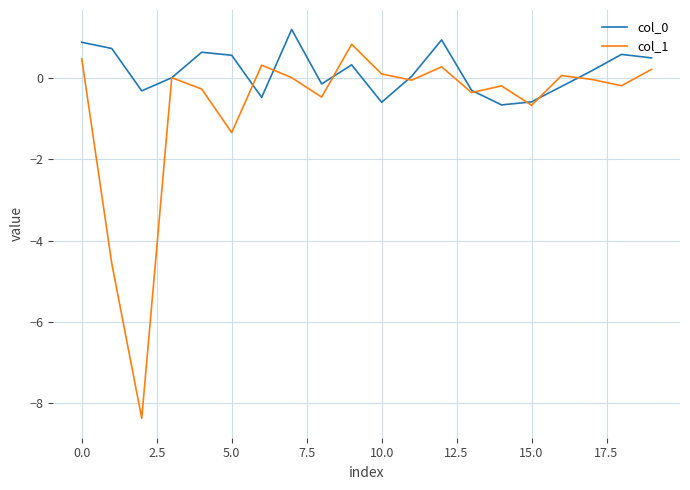

What is the greatest value displayed?

1.2